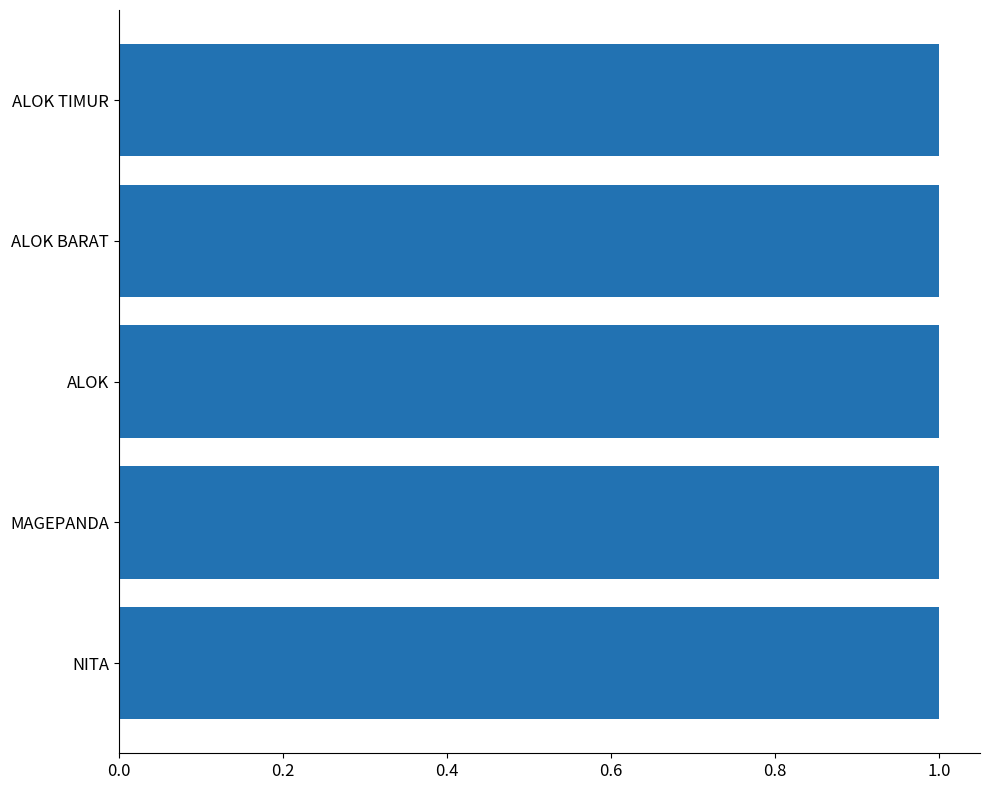

The value at MAGEPANDA is 1.6. True or false?

False